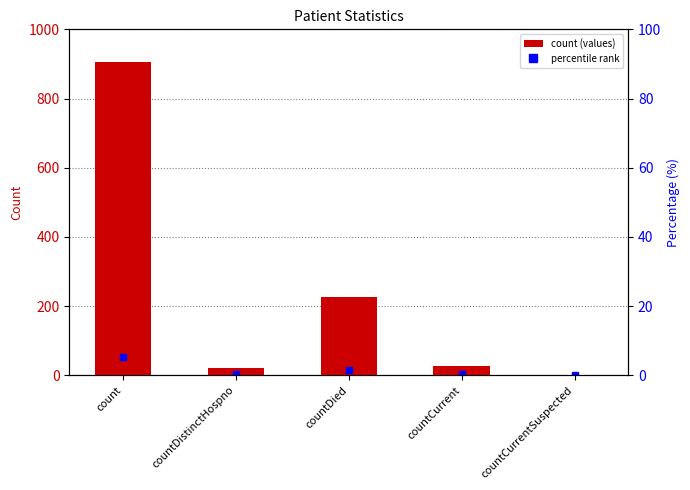

What is the change in value from countDied to countCurrentSuspected?

-227